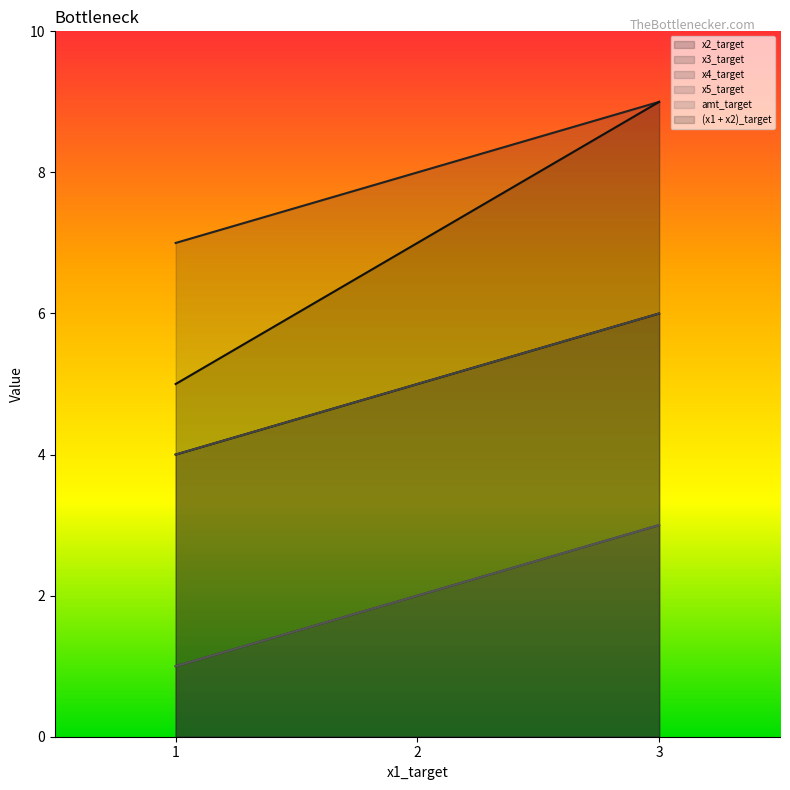

Reading left to right, transcribe all the data shown in this chart.

x2_target: 1=4	2=5	3=6
x3_target: 1=7	2=8	3=9
x4_target: 1=1	2=2	3=3
x5_target: 1=4	2=5	3=6
amt_target: 1=1	2=2	3=3
(x1 + x2)_target: 1=5	2=7	3=9